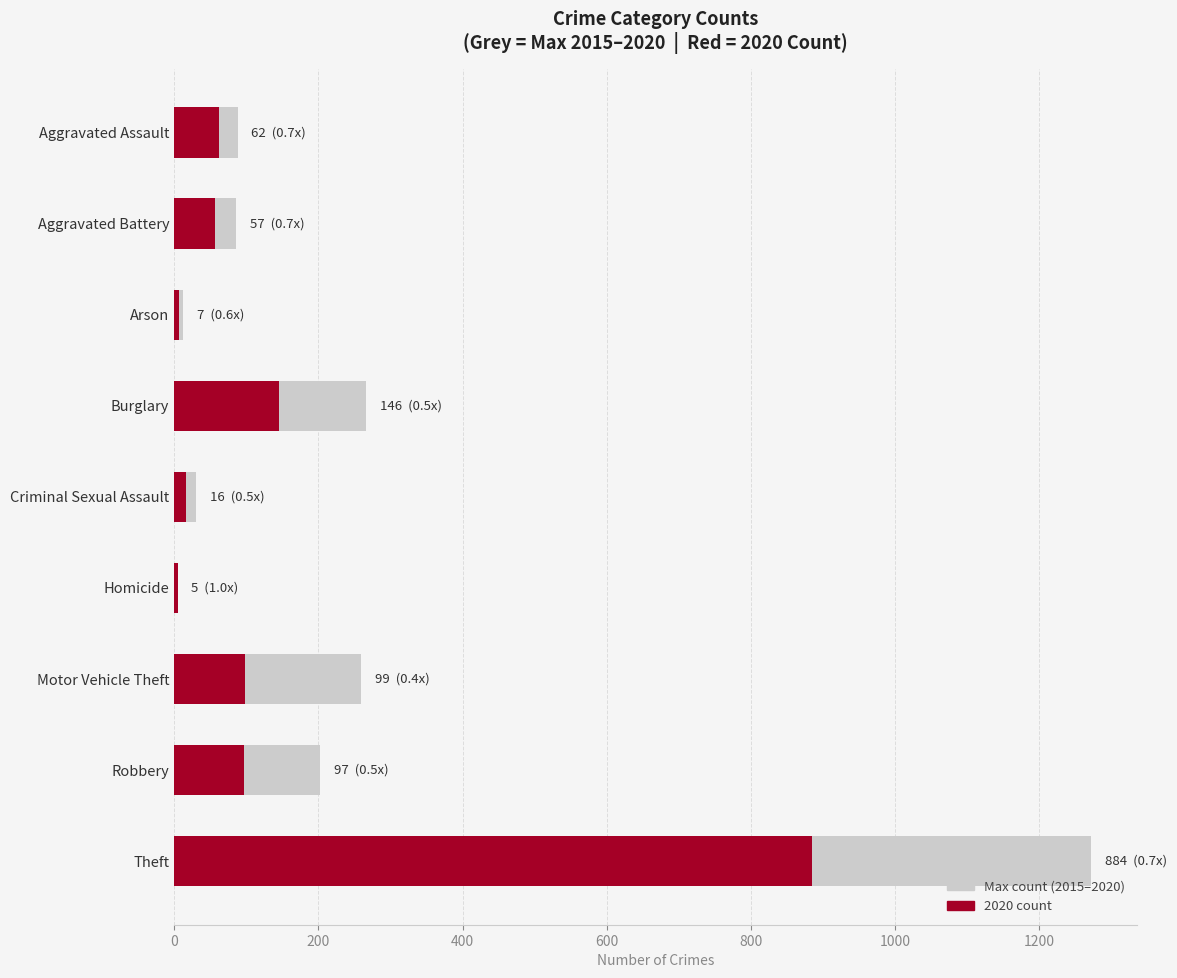

What is the value of the 9th bar from the left?

1272